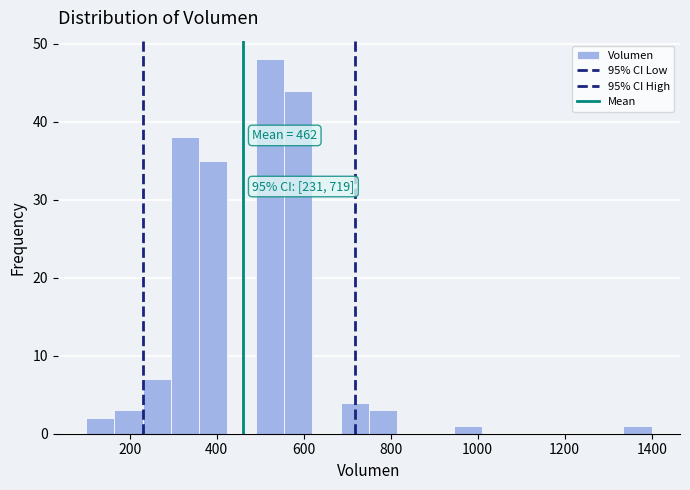

Read against the x-axis, roughly where is the centre of the tallest bar?

520